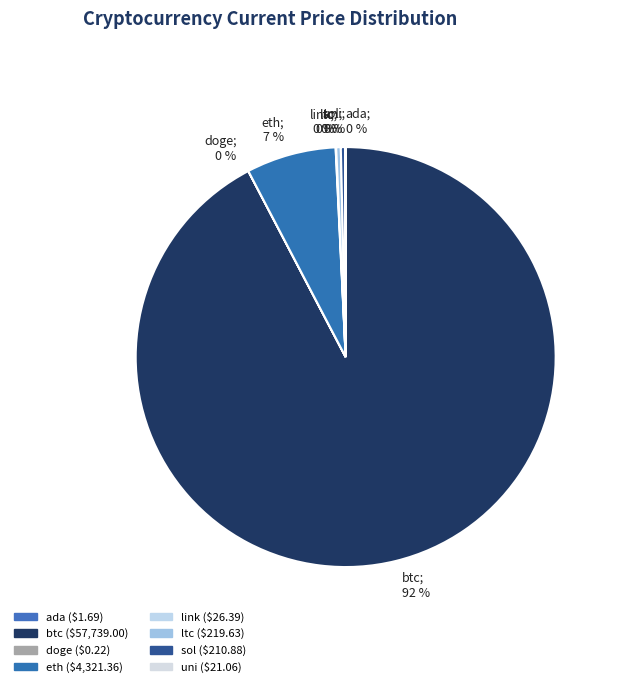

To the nearest percent, what portion does eth; 7 % represent?

7%